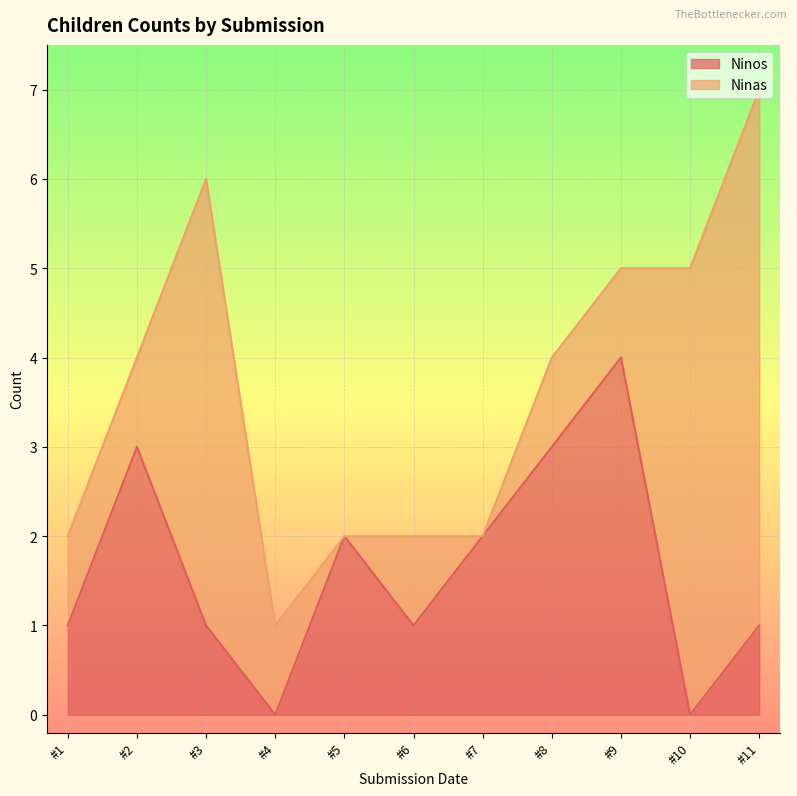

What is the maximum value for Ninos?

4